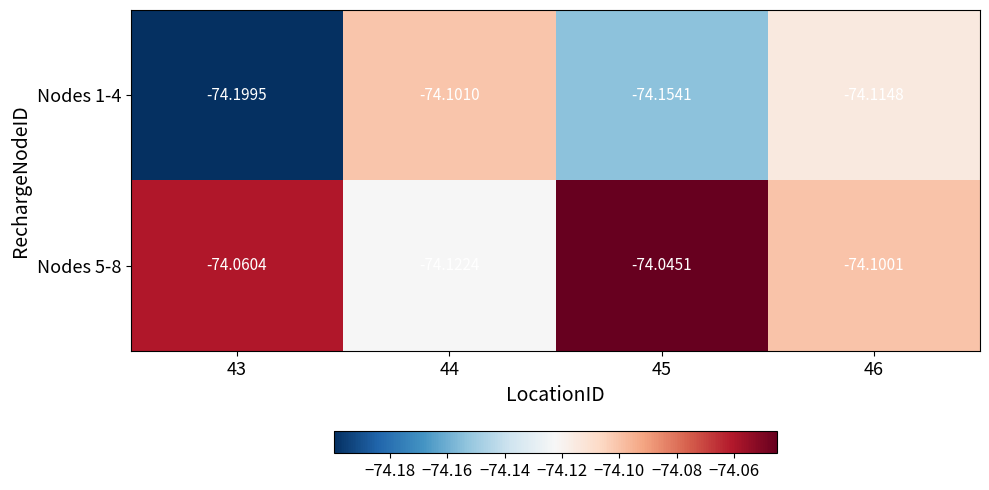

How many series are shown in this chart?

2